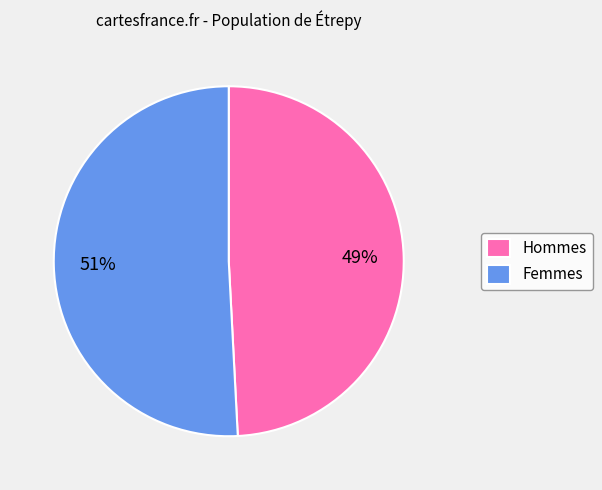

The Femmes slice represents 51% of the pie. True or false?

True